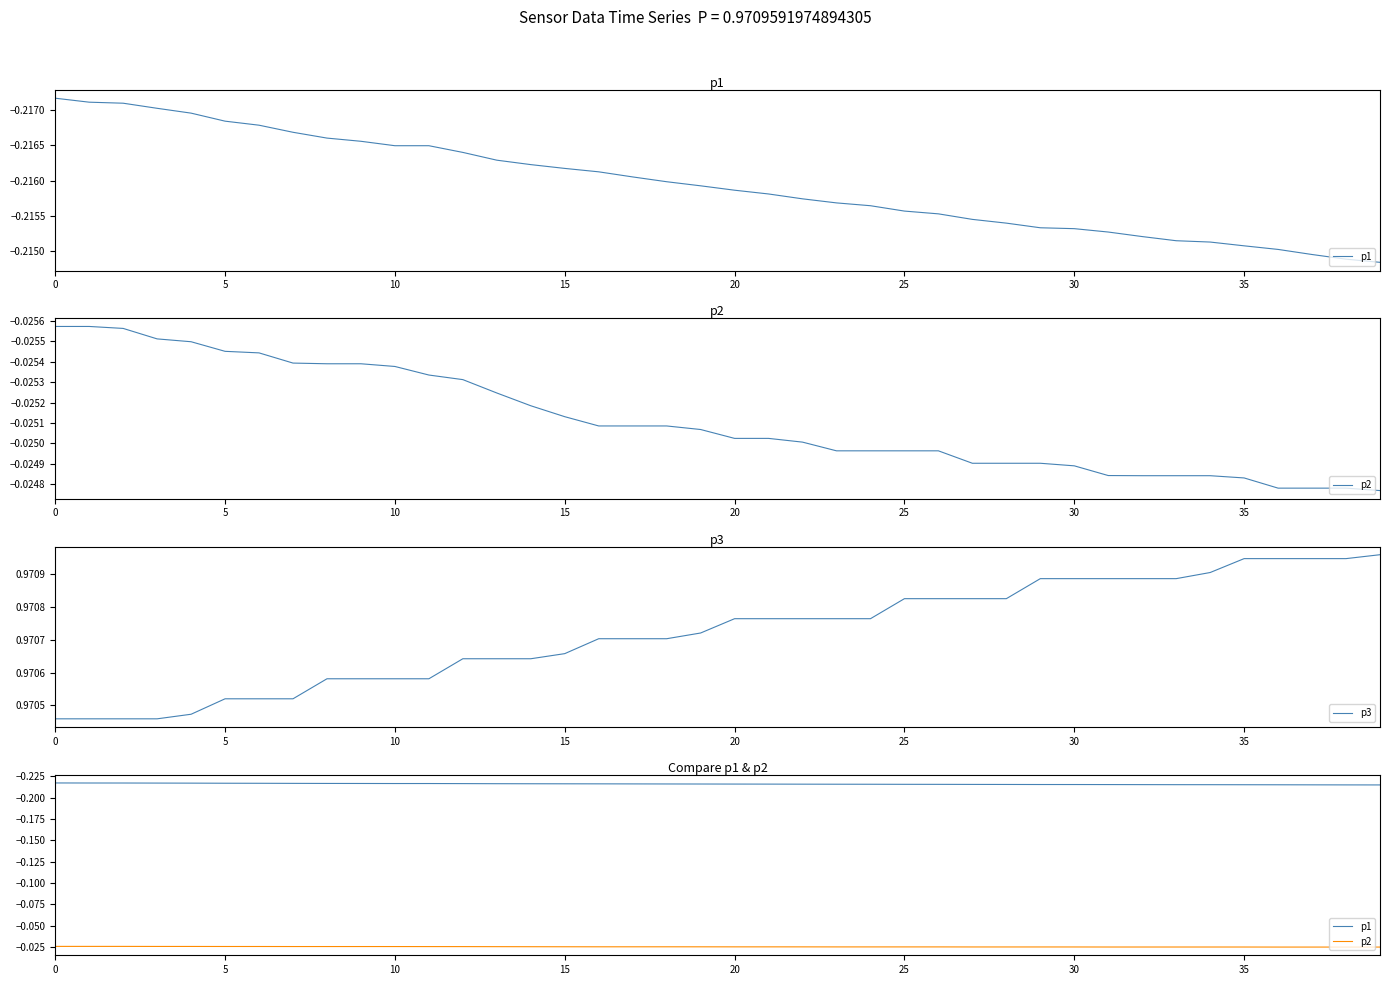

The p1 series shows -0.1 at 36. True or false?

False